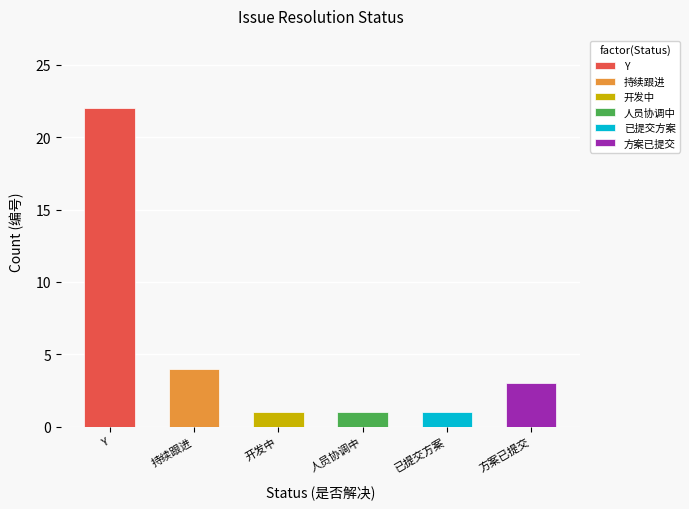

Is it true that the value at 开发中 is 1?

True